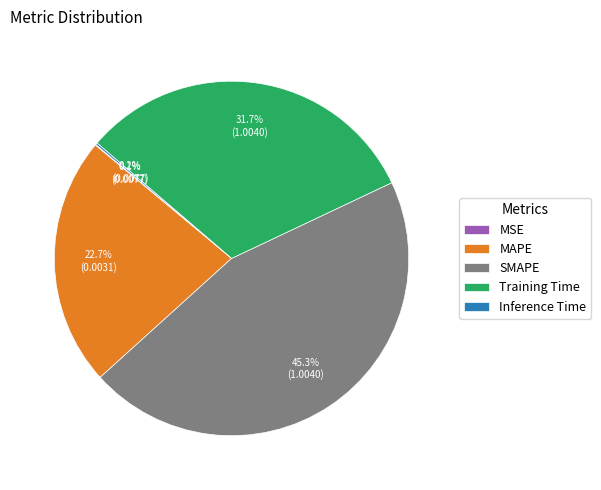

What portion of the pie excludes Training Time?

68.3%